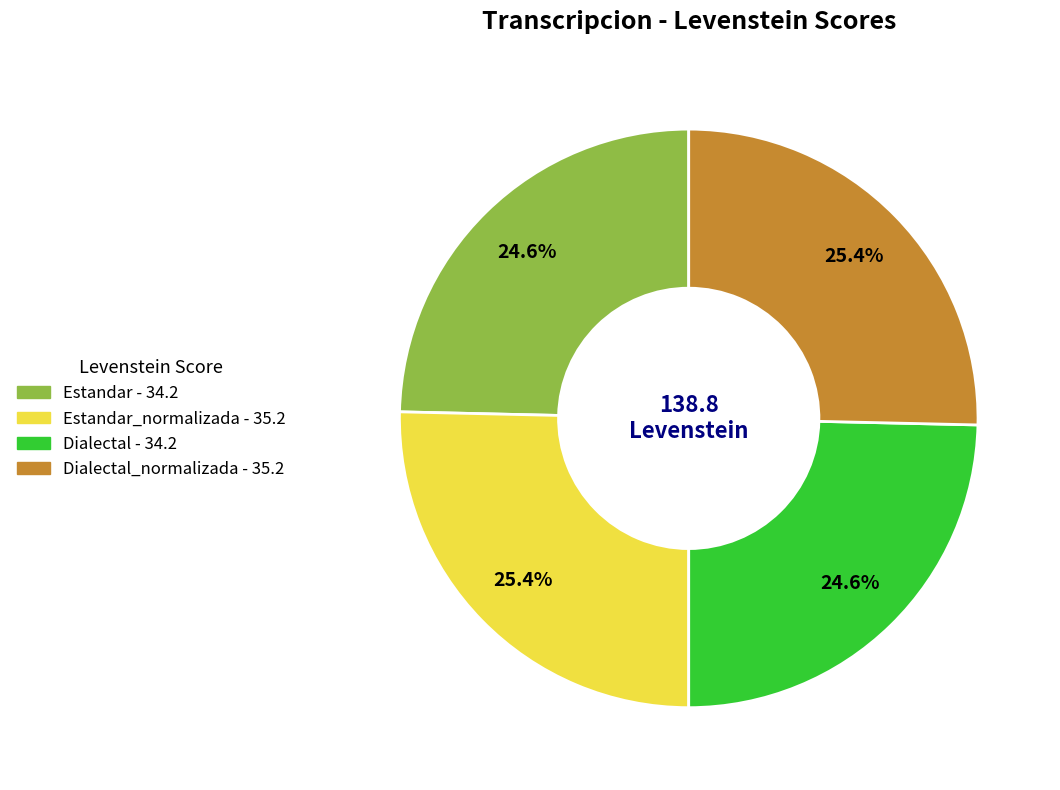

Is there any slice that represents more than half of the pie?

No